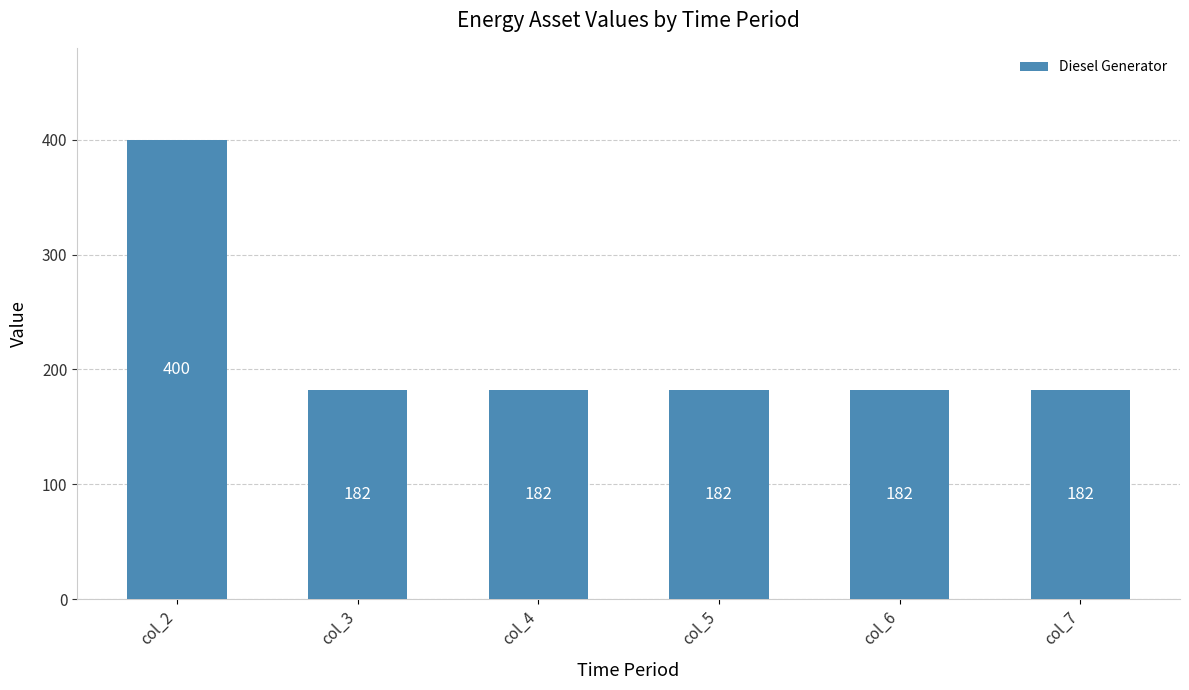

Reading left to right, list all the values displayed in this chart.

400	182	182	182	182	182